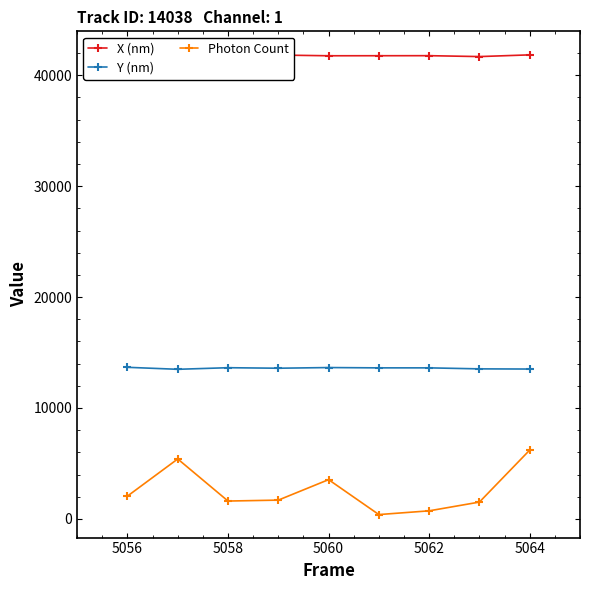

Does the chart display data point markers on the line(s)?

Yes